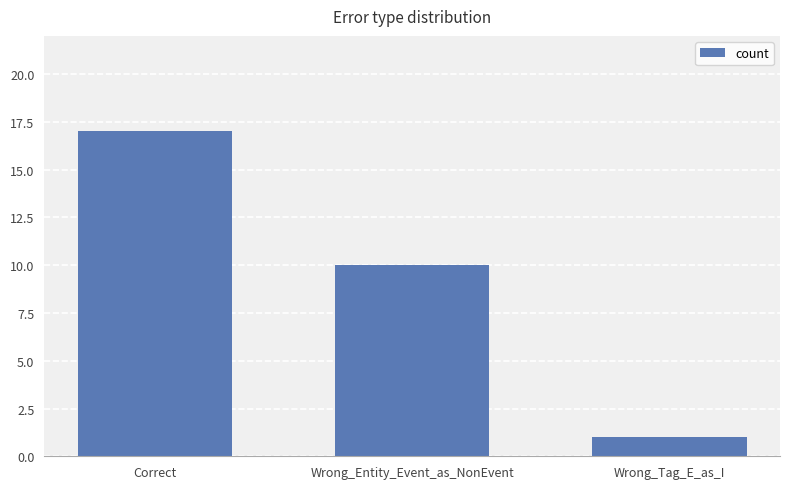

Reading left to right, what are all the values shown in this chart?

17	10	1